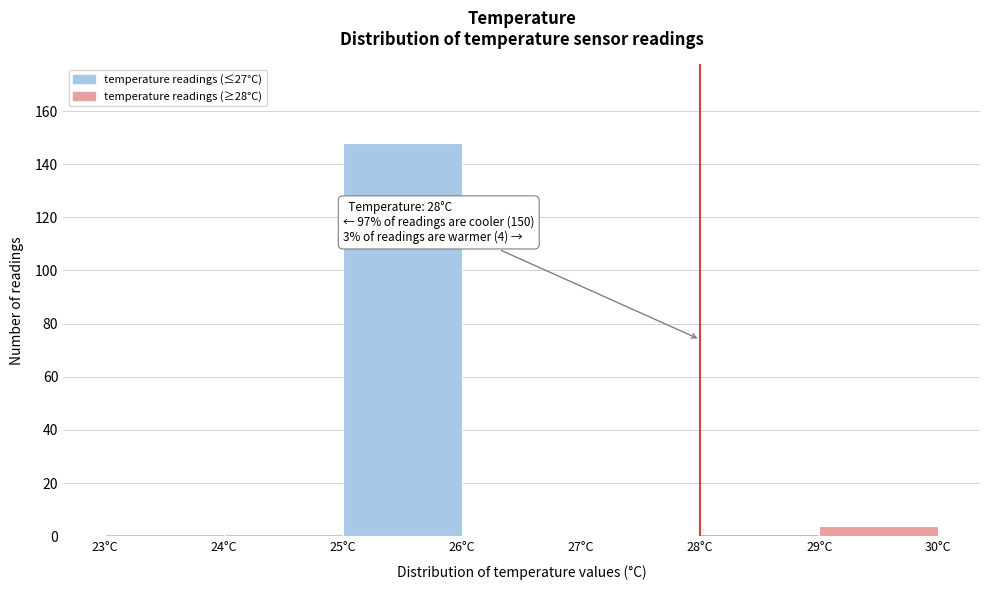

Which range on the x-axis has the tallest bar?

25 to 26